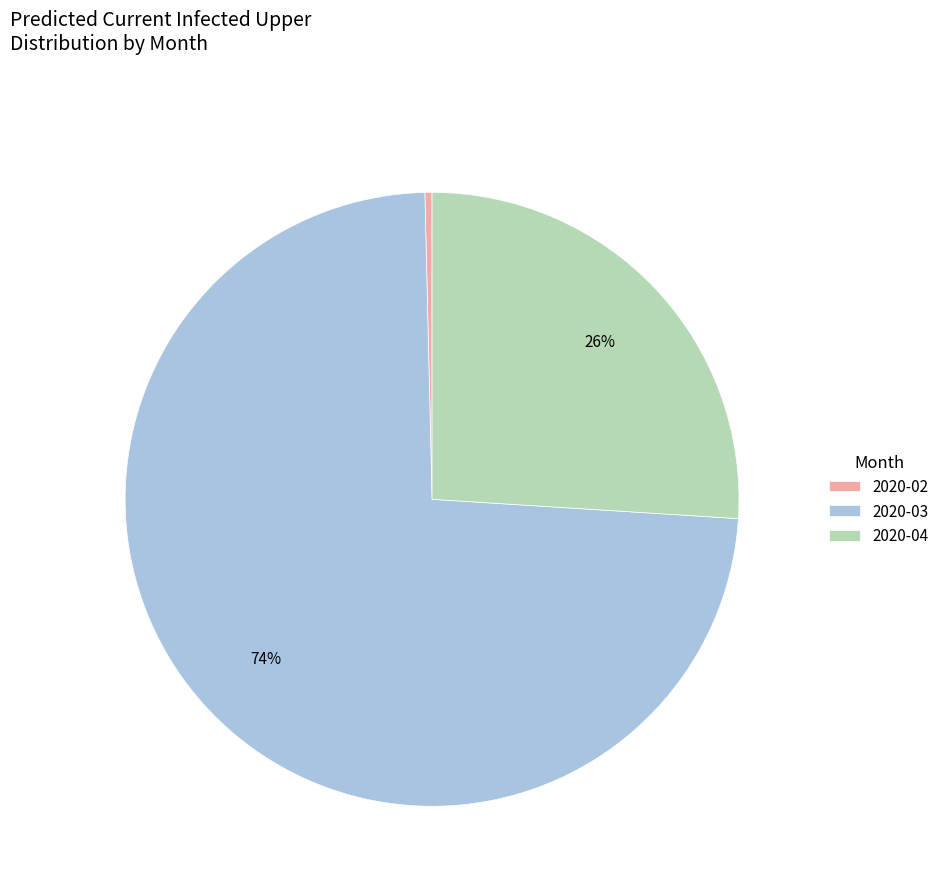

Is there any slice that represents more than half of the pie?

Yes